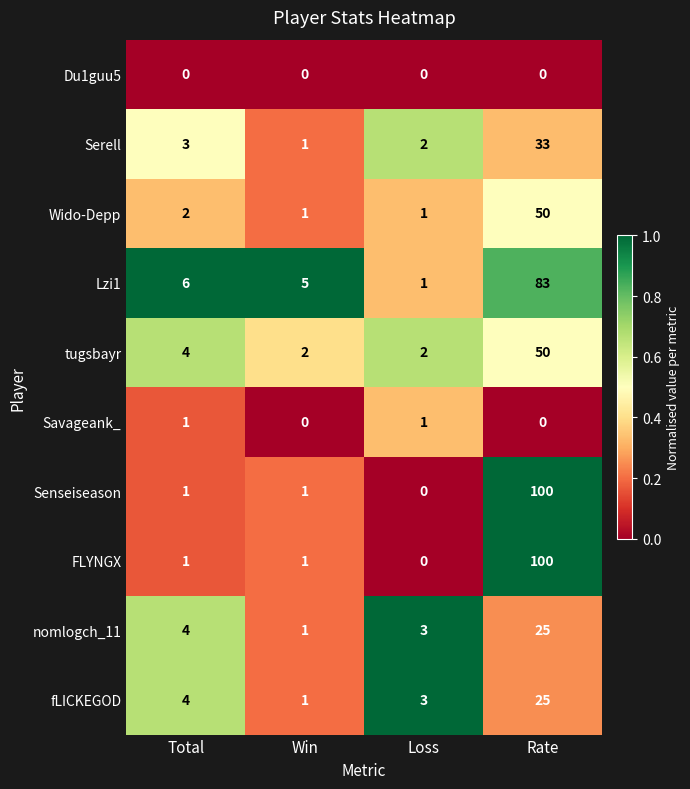

What is the sum of all Senseiseason values?

102